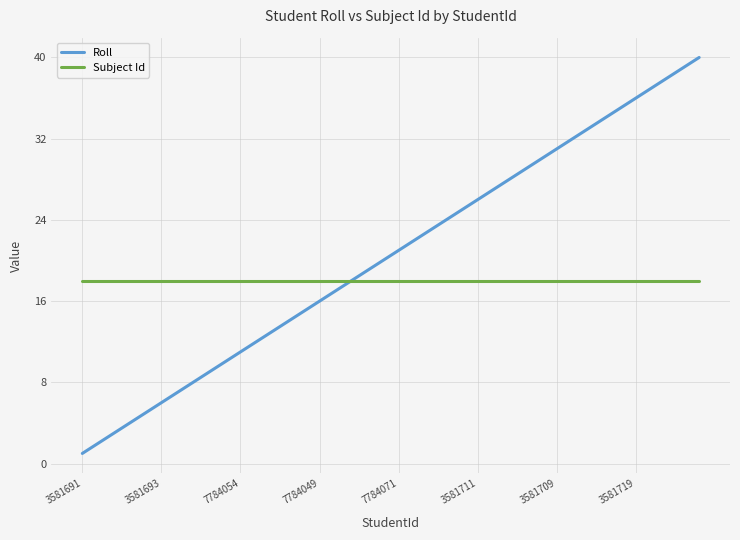

What is the maximum value for Roll?

40